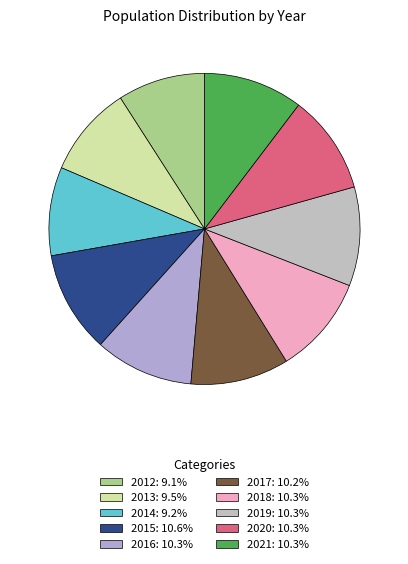

How many slices are in this pie chart?

10